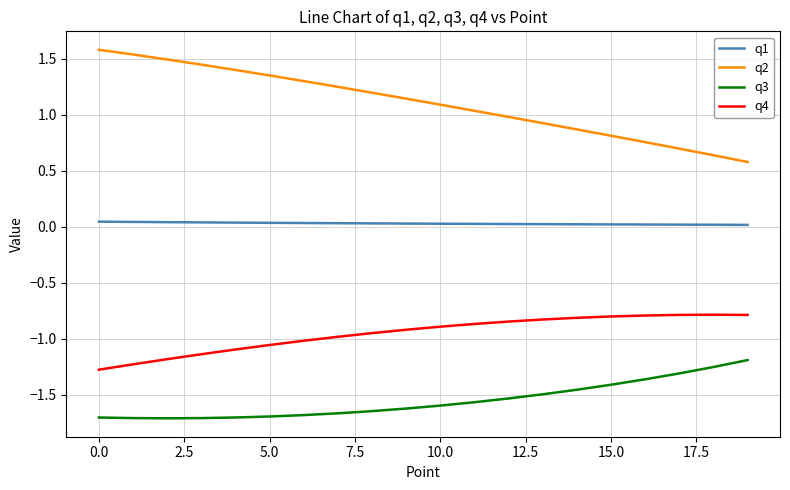

Which series has the largest range (max minus min)?

q2